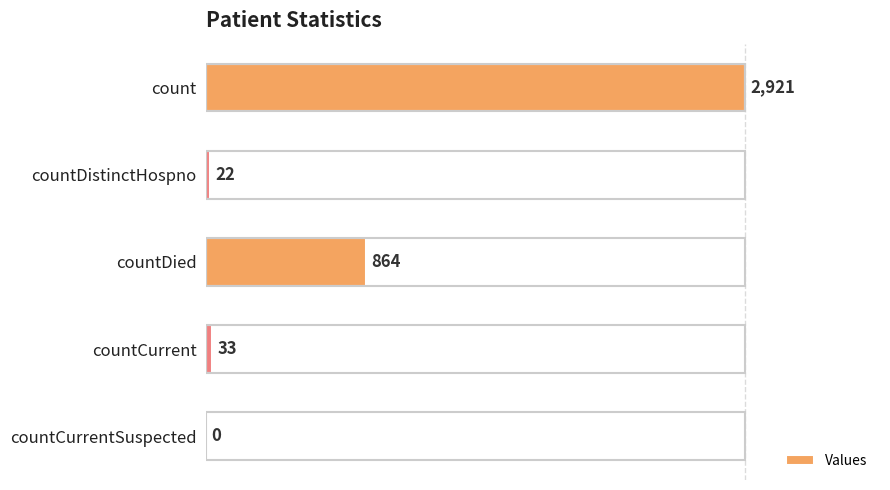

What is the sum of the values at count and countCurrentSuspected?

2921